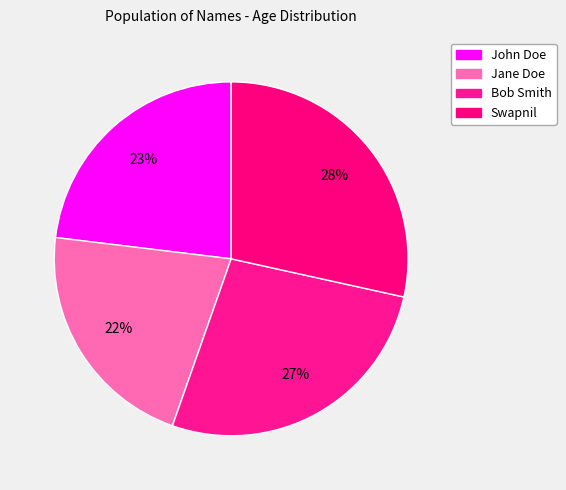

Which category has the smallest portion of the pie?

Jane Doe